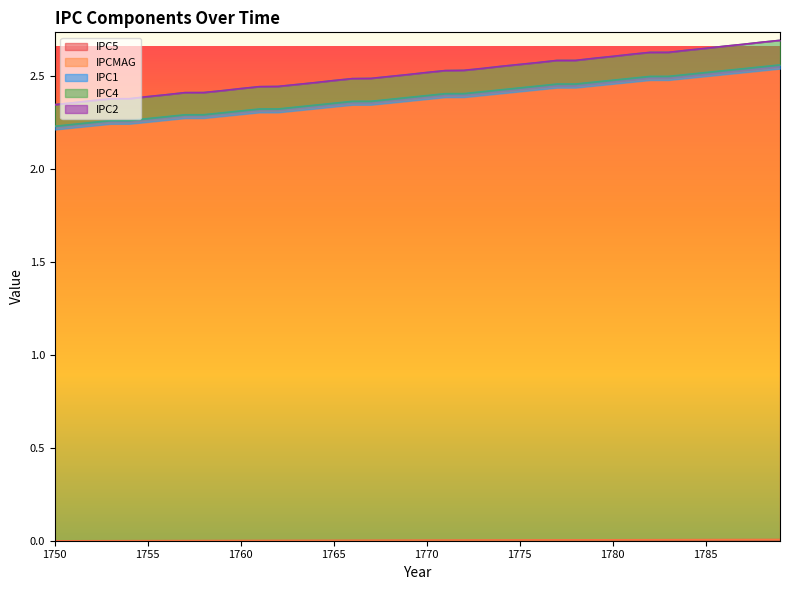

How many IPCMAG values are between 2 and 3?

40